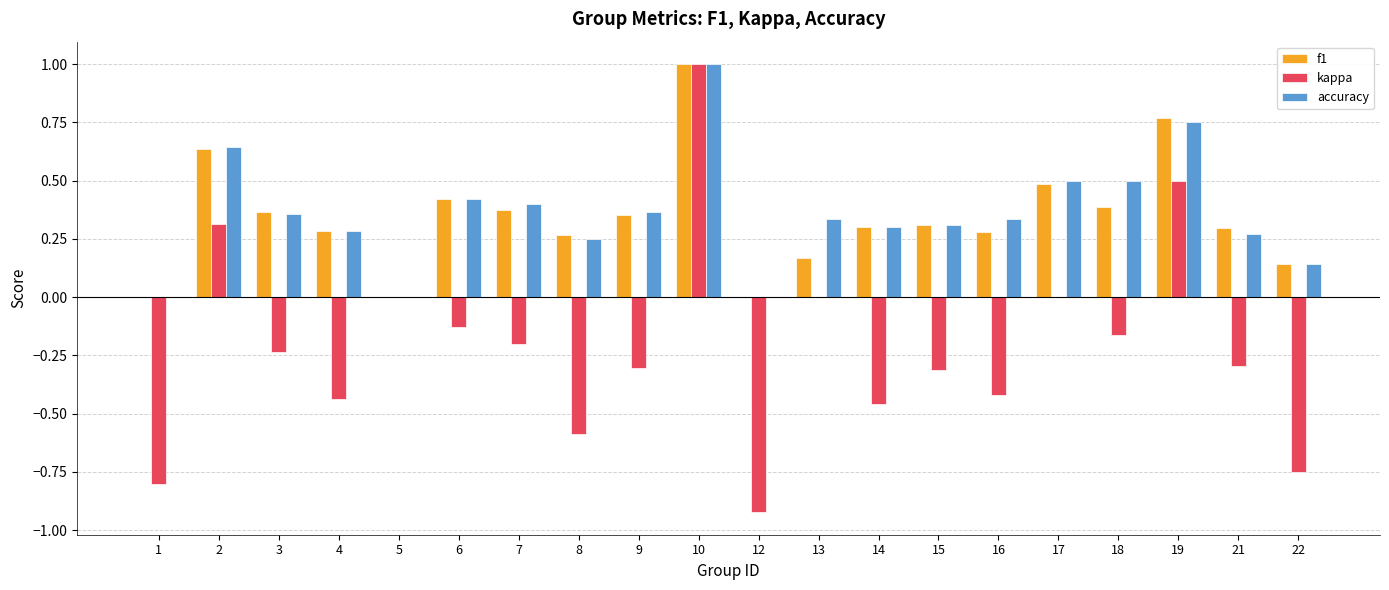

What is the sum of all accuracy values?

7.2